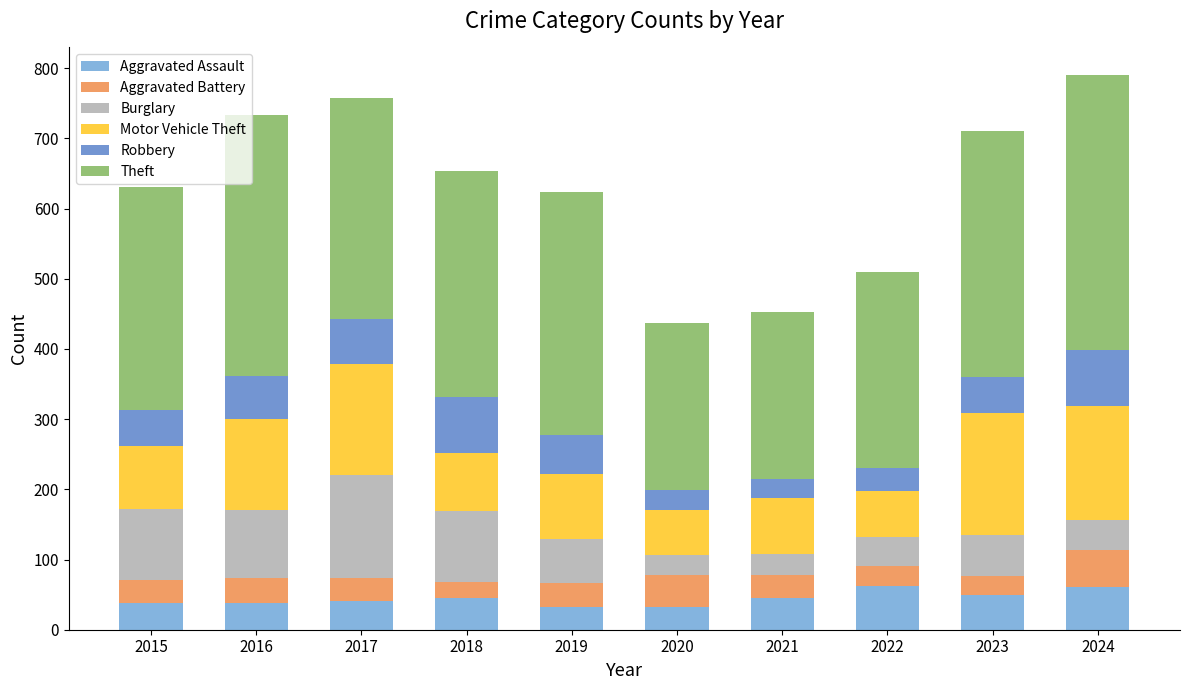

What is the maximum value for Aggravated Assault?

62